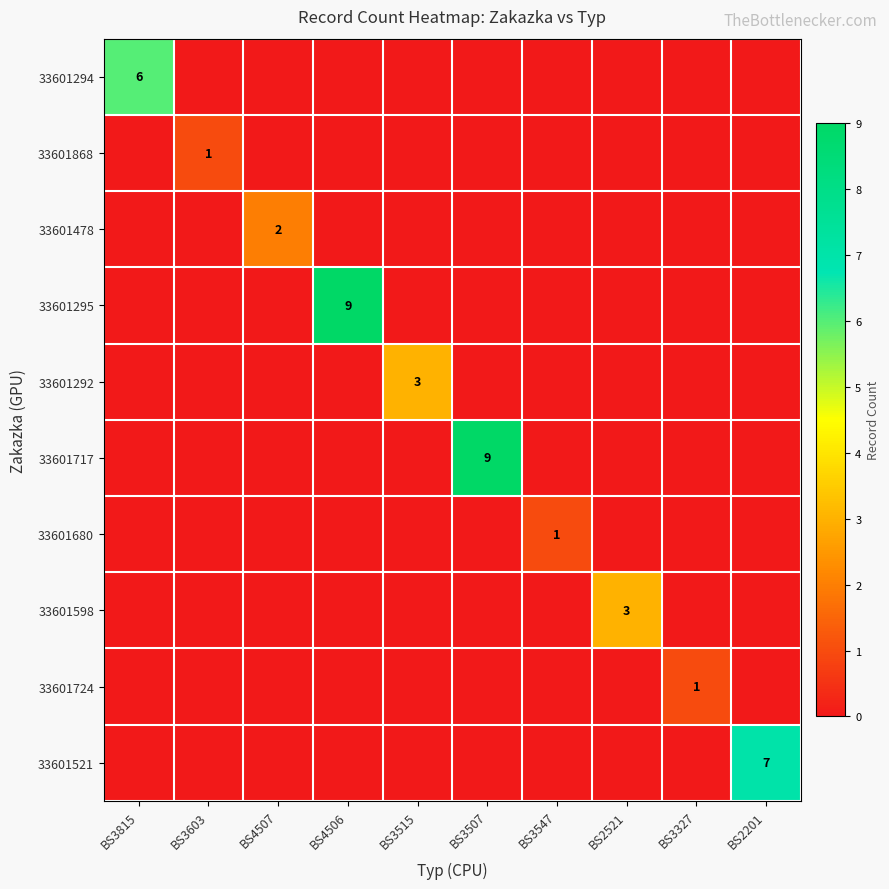

The value of 33601294 at BS3815 is 6. True or false?

True